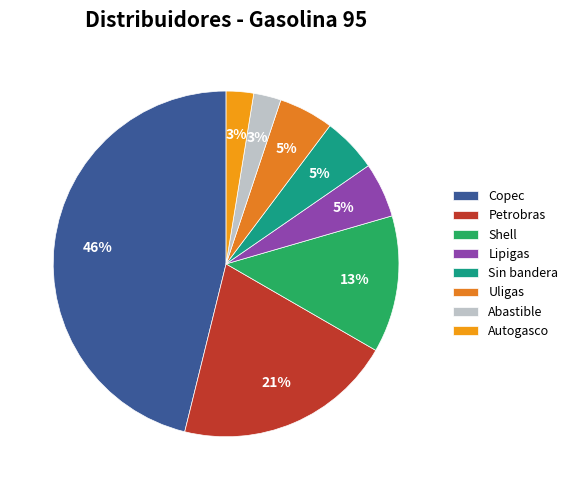

Count the number of slices in the pie.

8